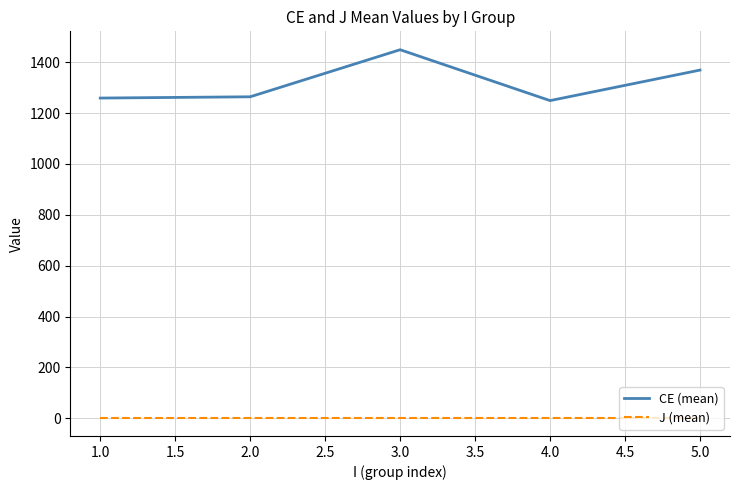

Does the chart display data point markers on the line(s)?

No